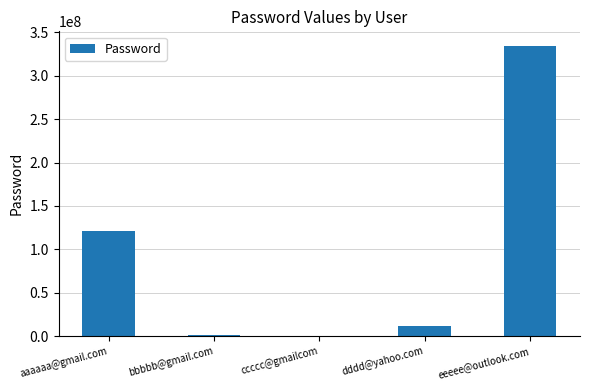

Is it true that the value at eeeee@outlook.com is 101425309?

False